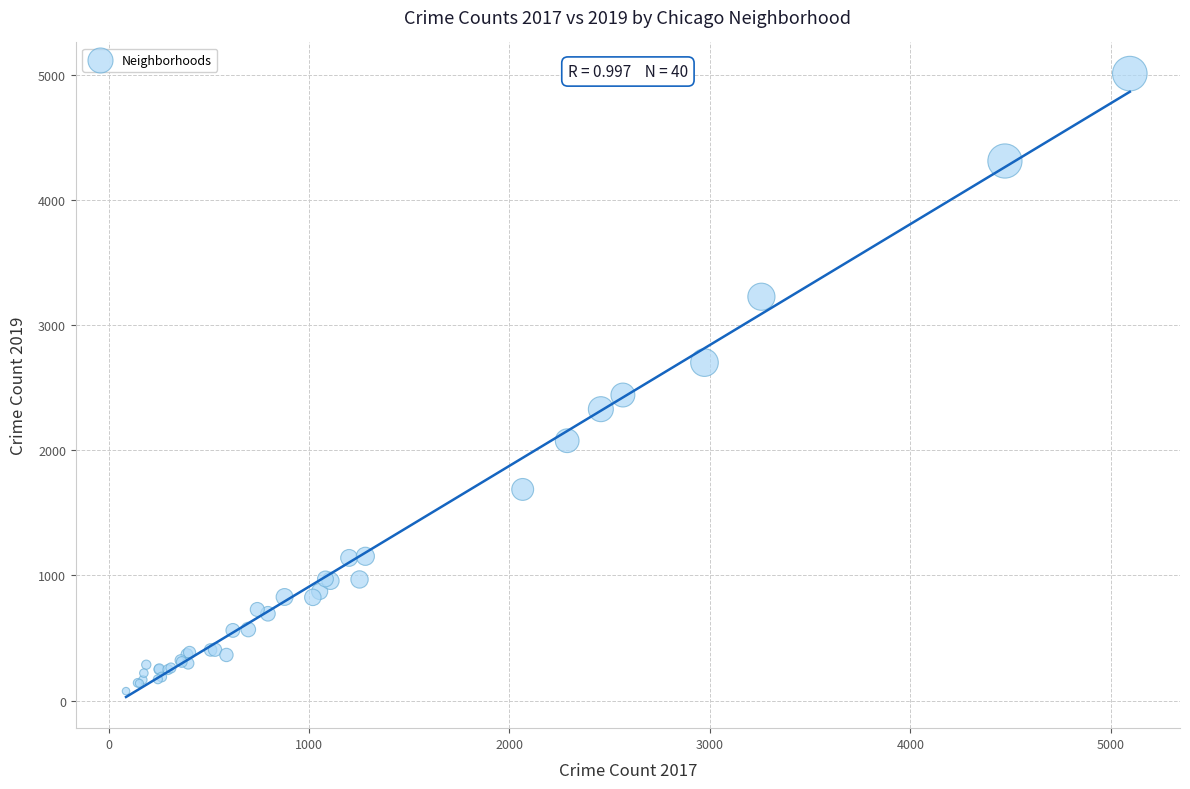

What Y value in the scatter plot is closest to 2542?

2441